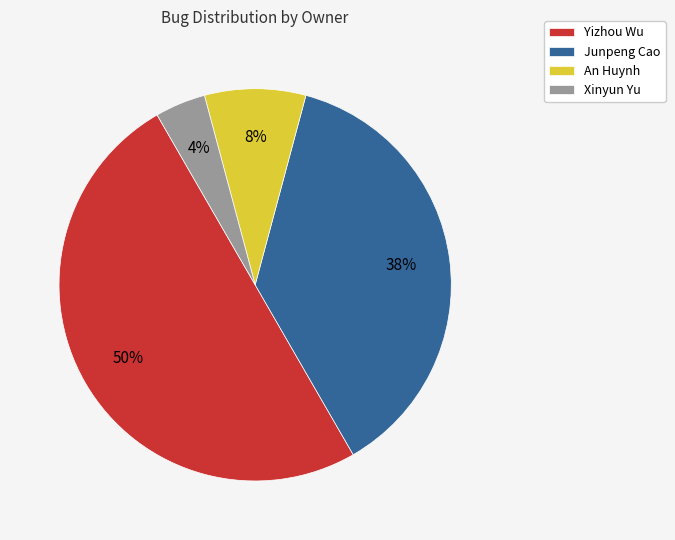

Do Yizhou Wu and Junpeng Cao together represent more than half of the pie?

Yes